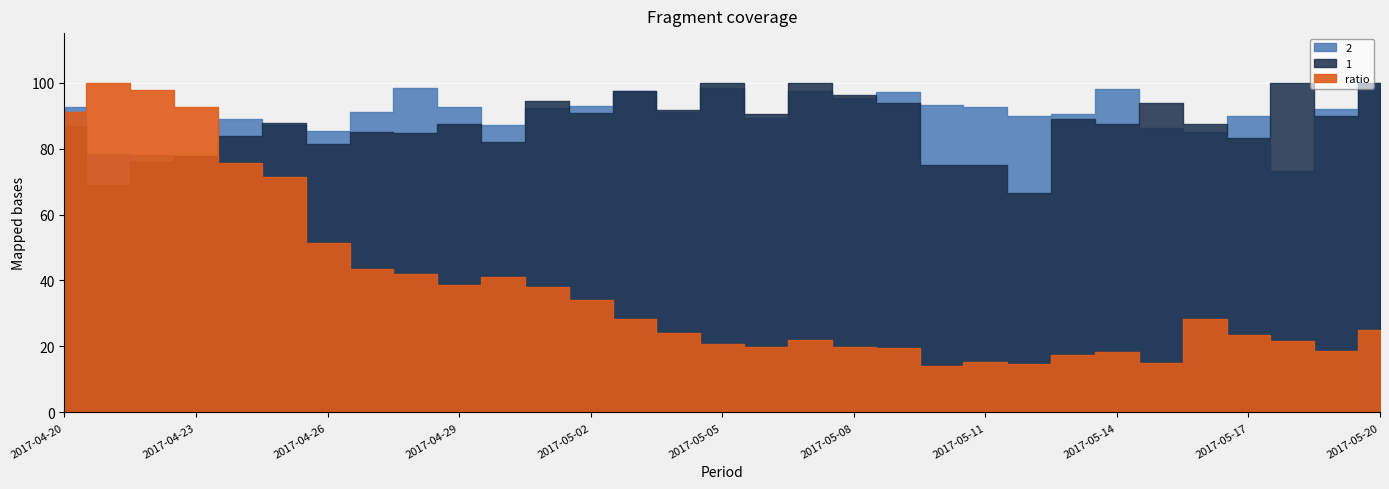

Which series has the largest range (max minus min)?

ratio